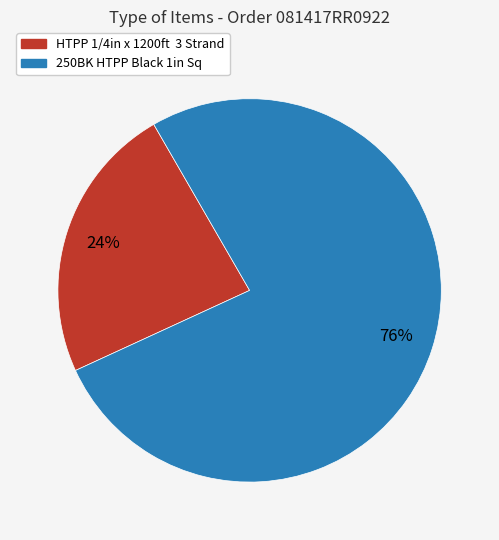

The HTPP 1/4in x 1200ft 3 Strand slice represents 31% of the pie. True or false?

False